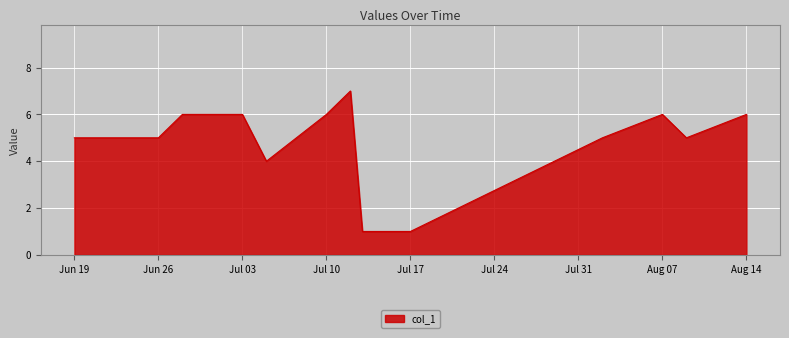

What is the difference between the maximum and minimum values?

6